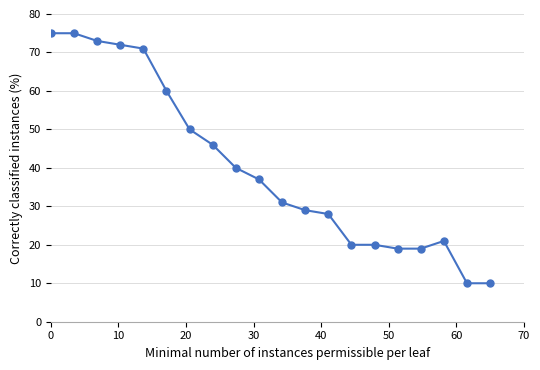

What is the sum of all values?

806